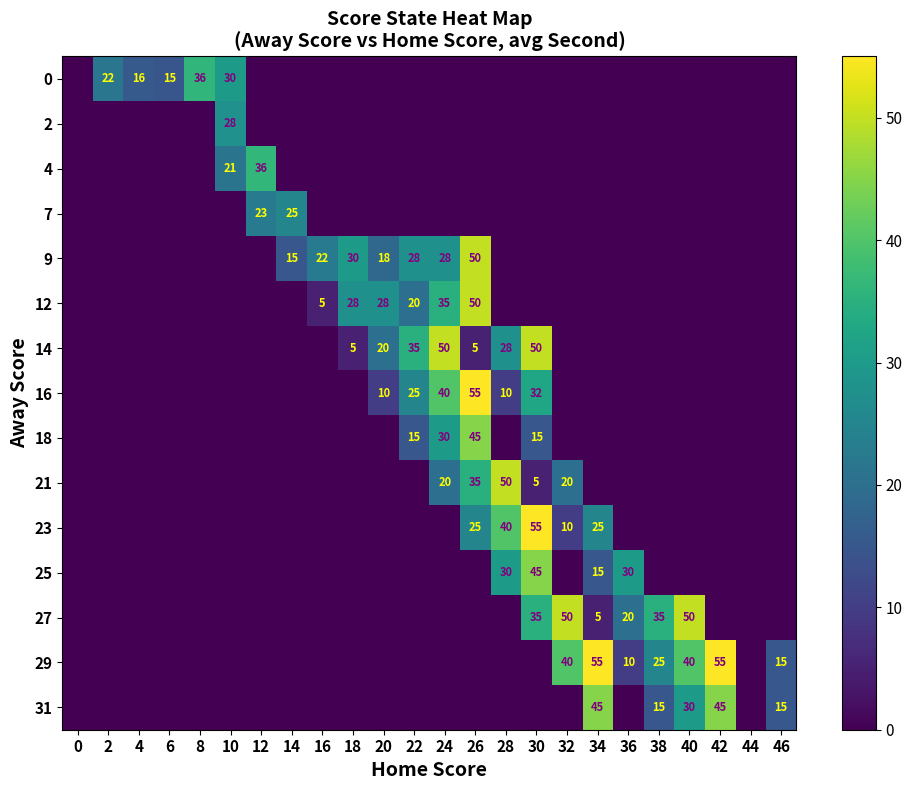

The 29 series shows 23 at 46. True or false?

False